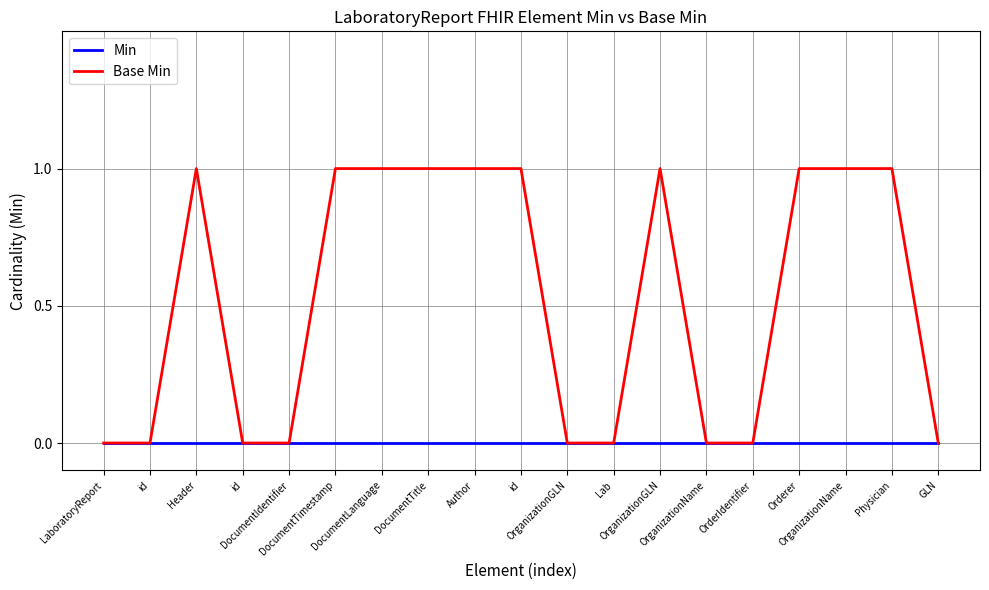

Which has a higher value, GLN or id?

GLN